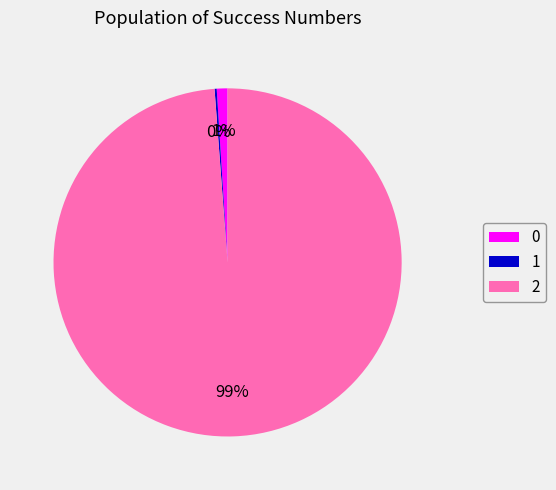

Do 0 and 2 together represent more than half of the pie?

Yes